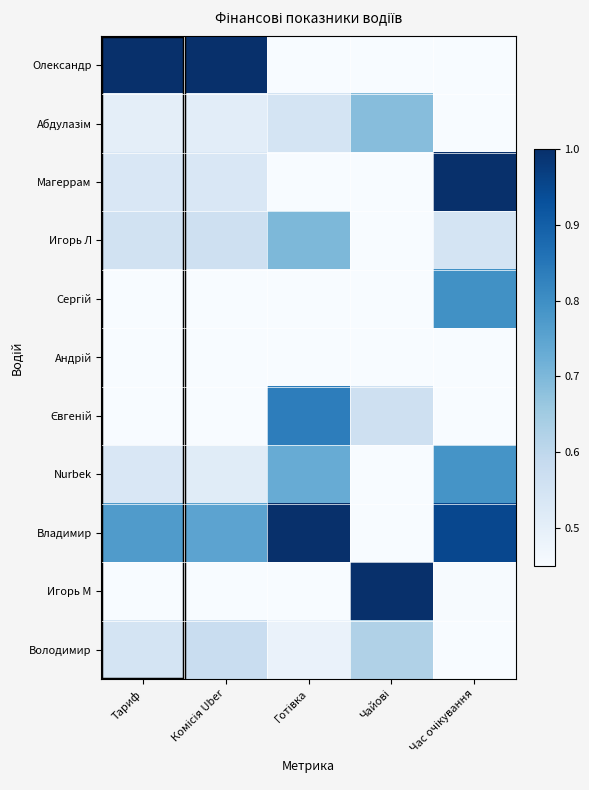

Which label corresponds to the smallest value in the chart?

Час очікування